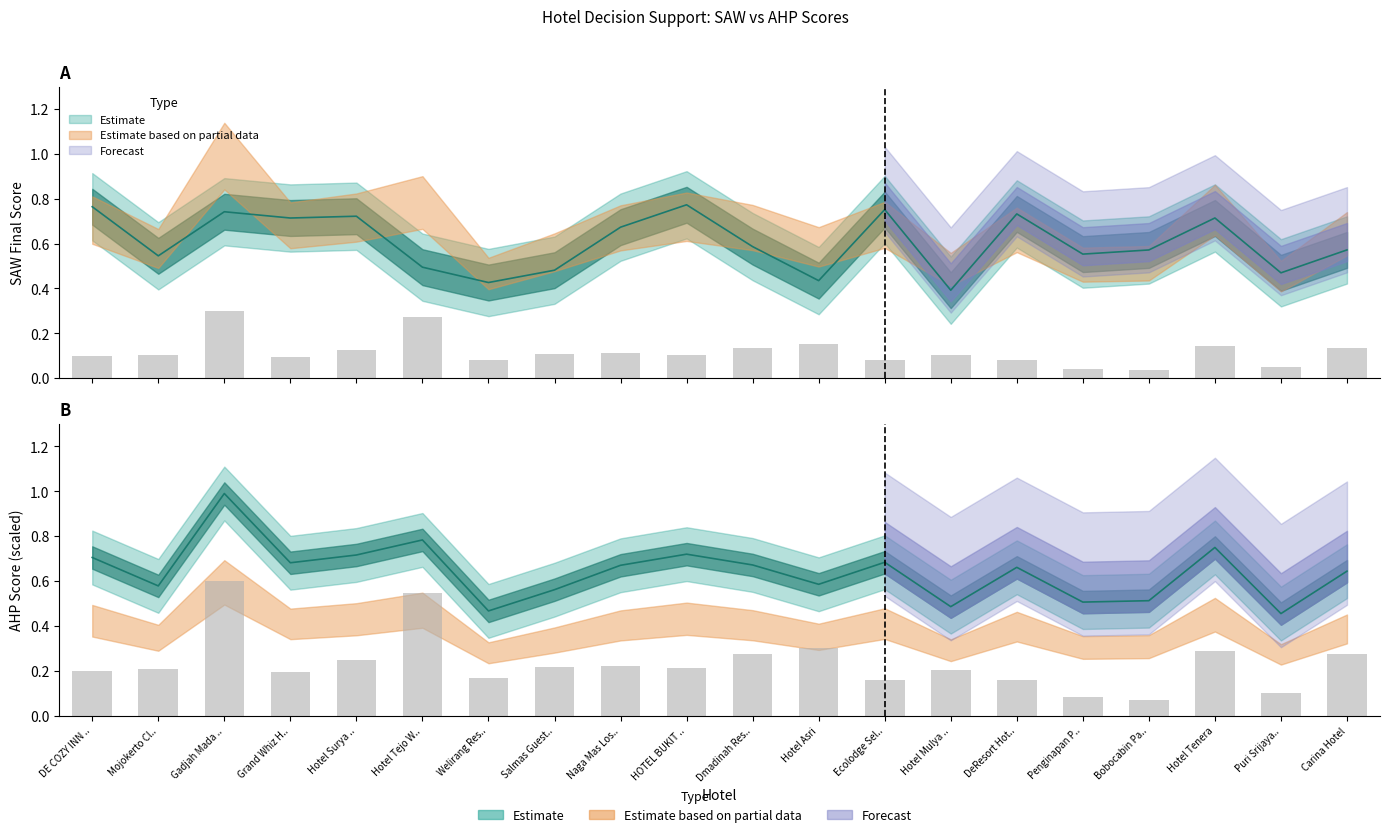

Is the value of Estimate_lower at Carina Hotel greater than the value of Estimate_mid at Penginapan P..?

No